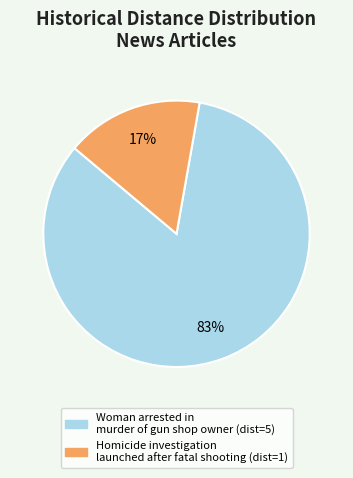

To the nearest percent, what is the average slice percentage?

50%